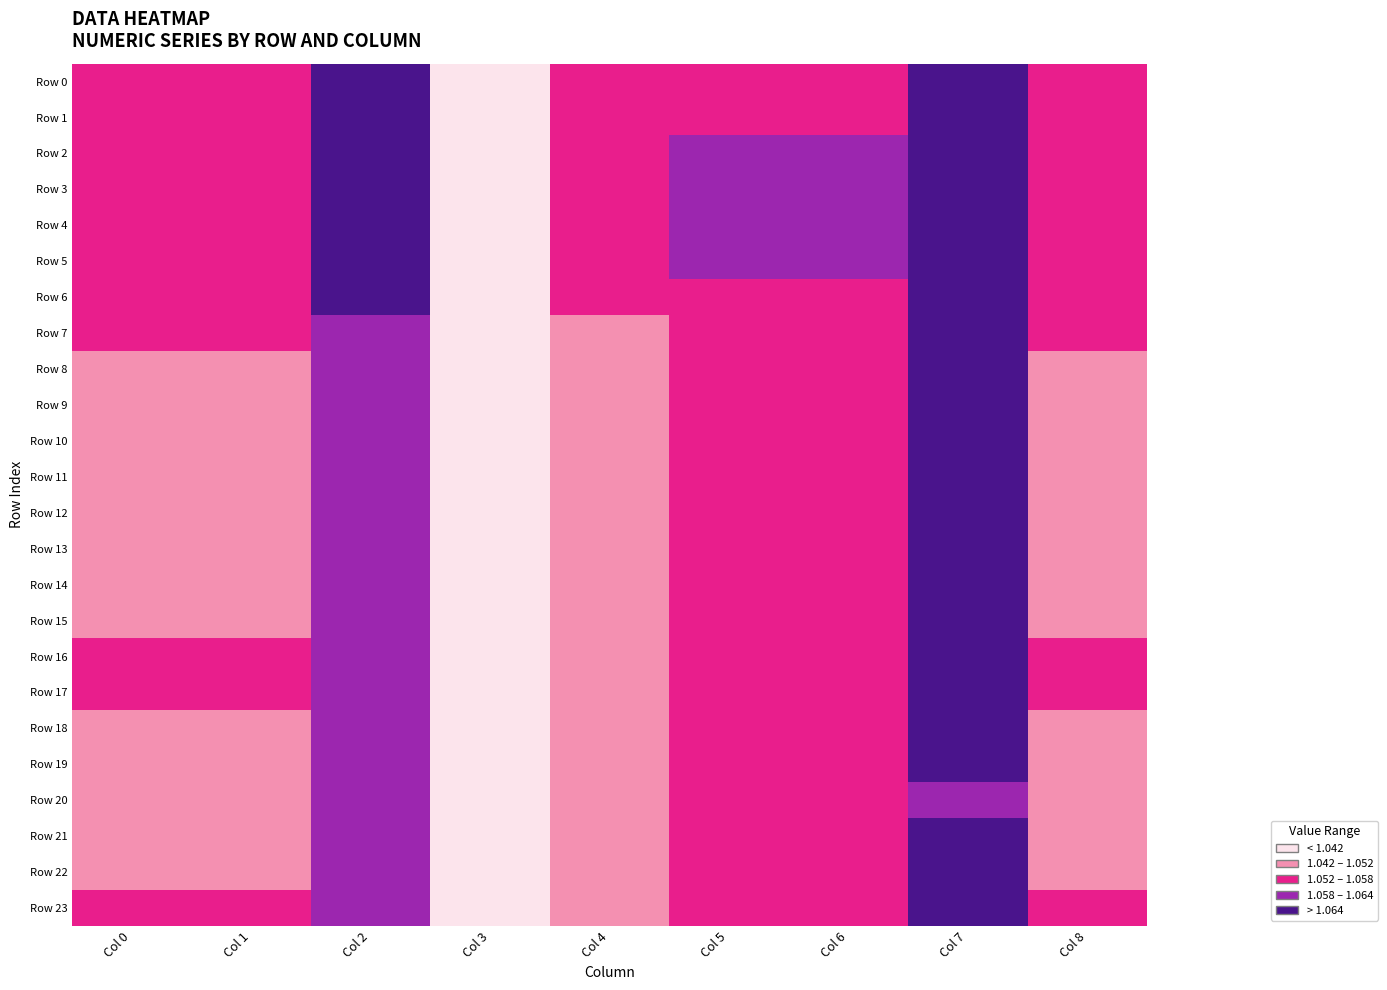

Which series has the largest total across all categories?

Row 4